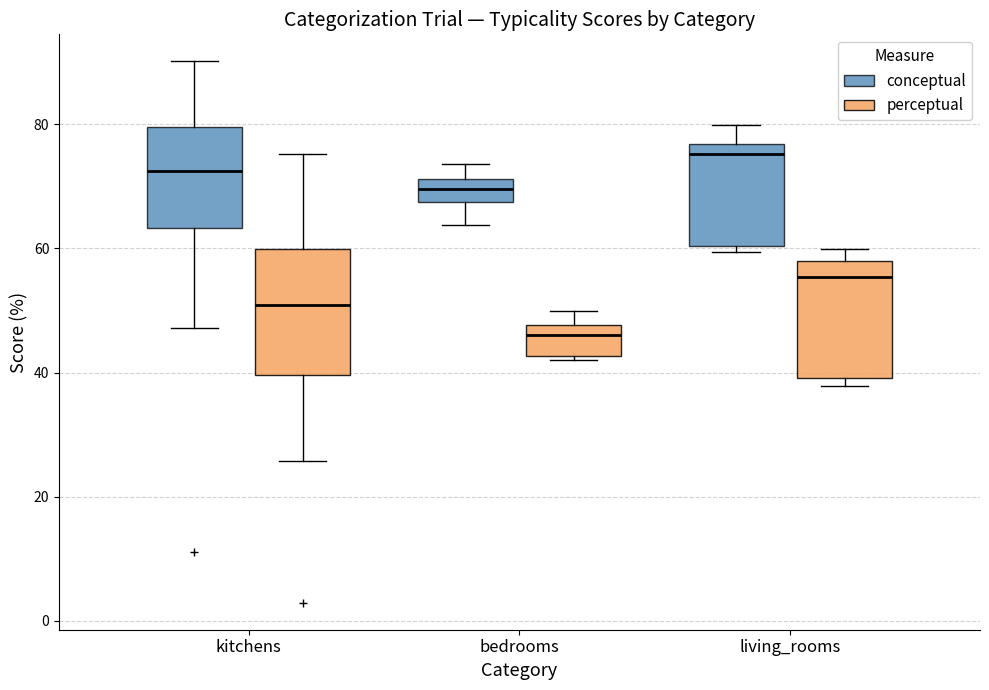

Where is the lower edge of the box for living_rooms (conceptual) on the y-axis? The values are not printed on the chart, so give them approximately, as read against the axis.

60